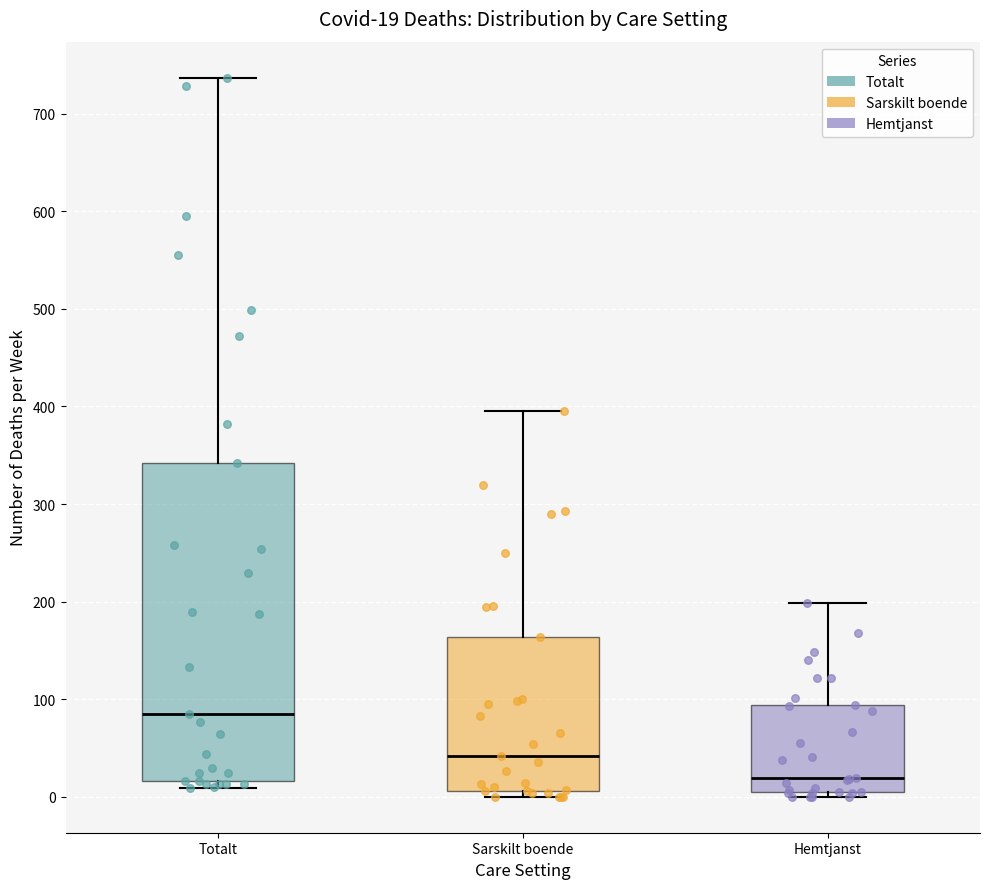

Which box has the highest median line?

Totalt